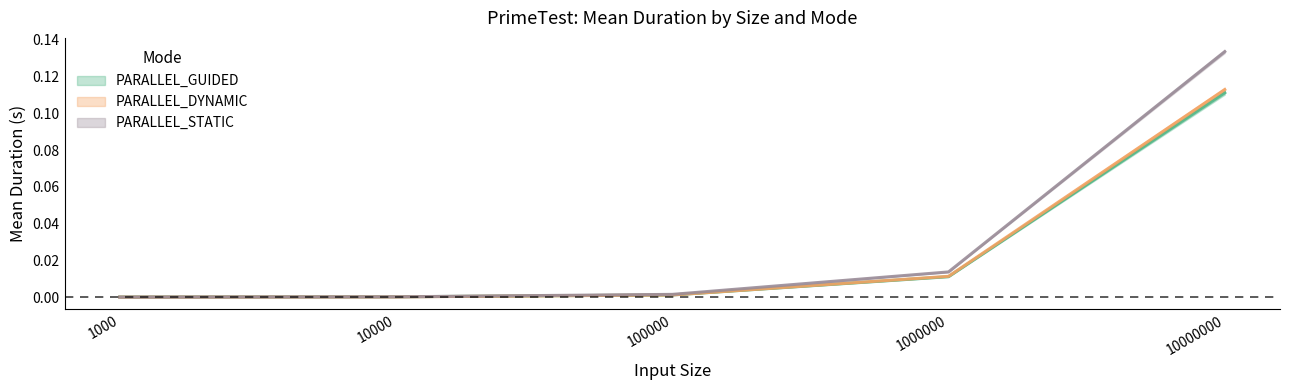

At 1000, list the series in order from largest to smallest.

PARALLEL_GUIDED (mean), PARALLEL_STATIC (mean), PARALLEL_DYNAMIC (mean)